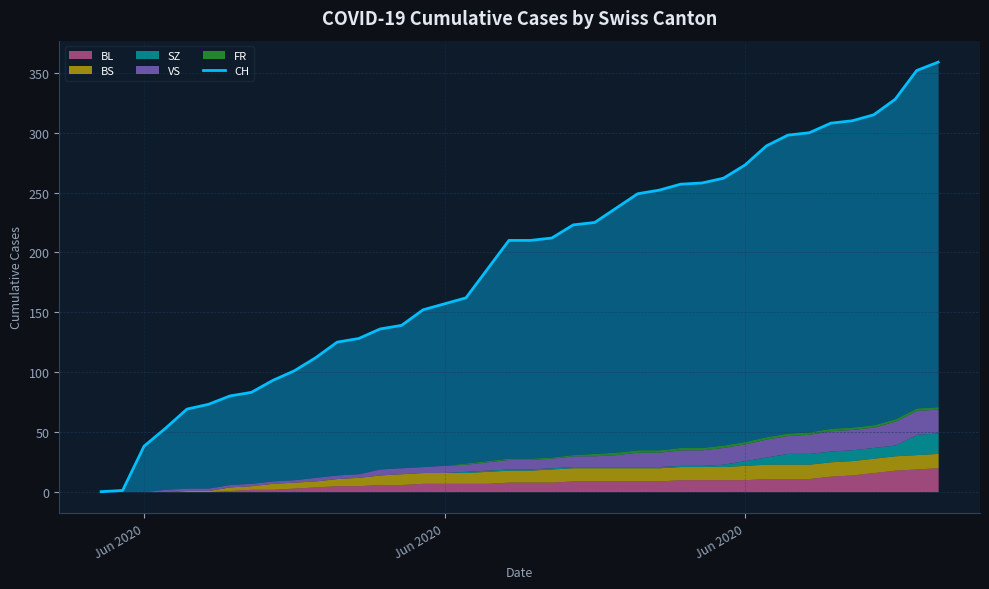

What is the average value?

190